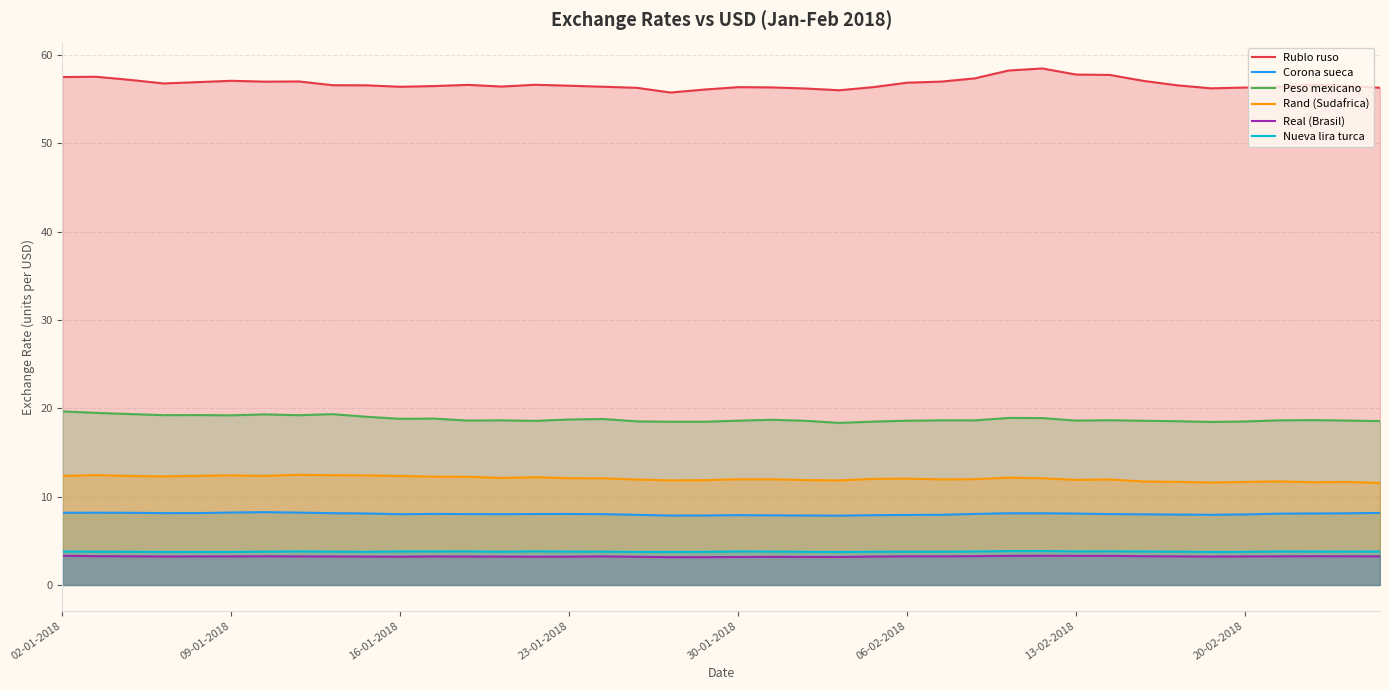

Is the value of Rublo ruso at 32 greater than the value of Peso mexicano at 02-01-2018?

Yes